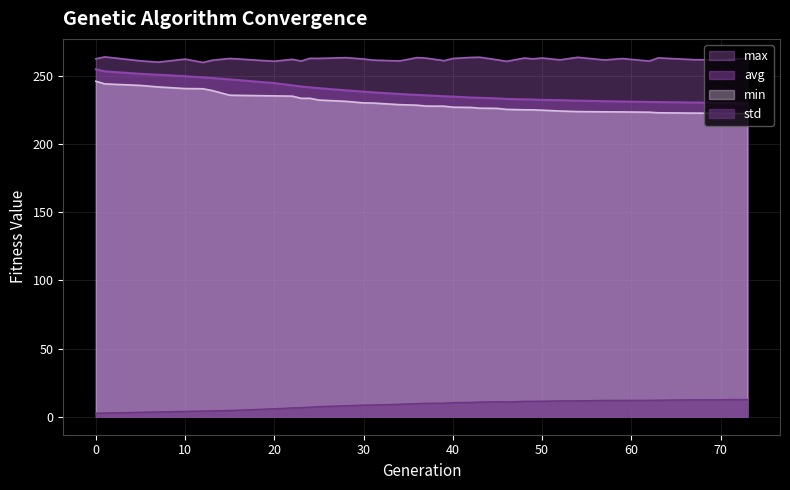

Does the chart have visible grid lines?

Yes